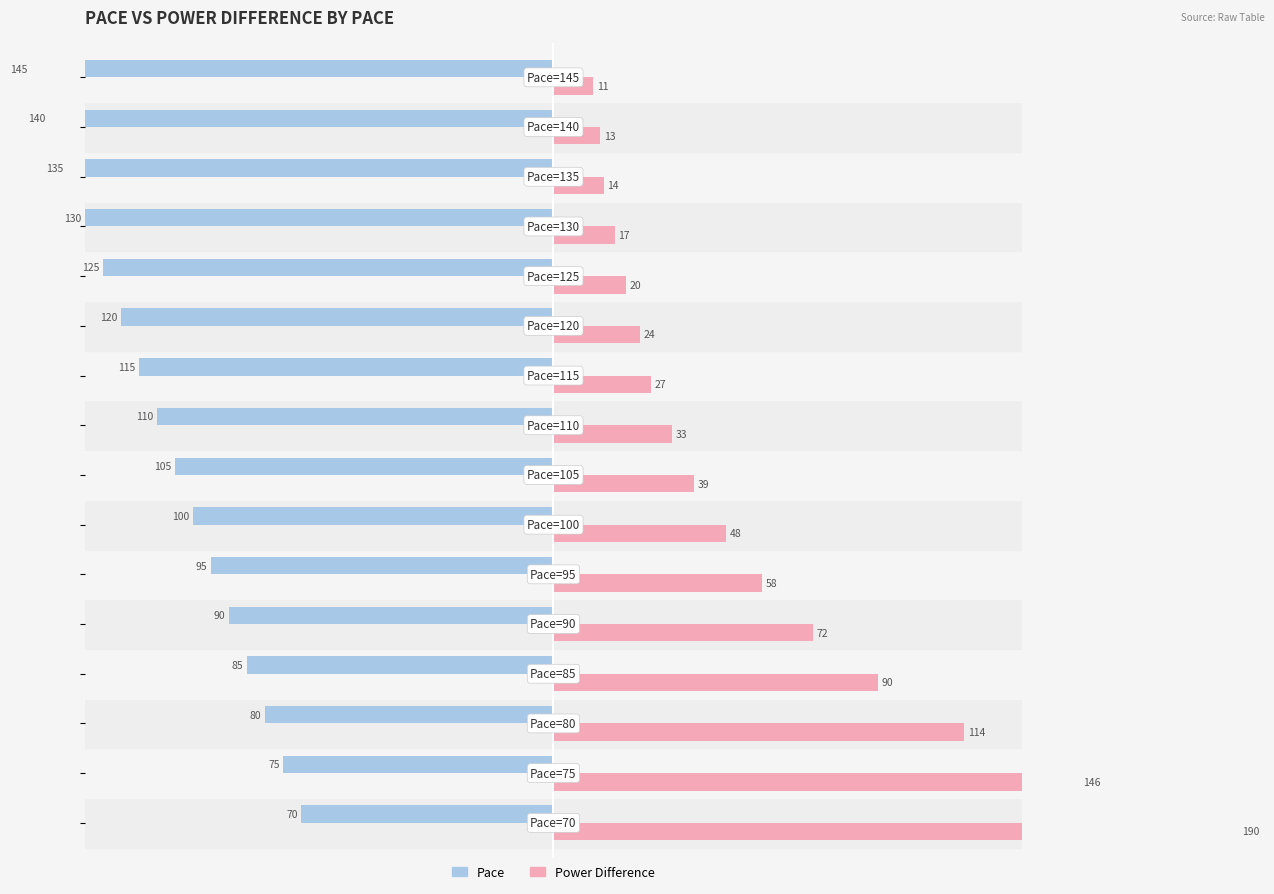

The Pace series shows -0.2 at 6. True or false?

False